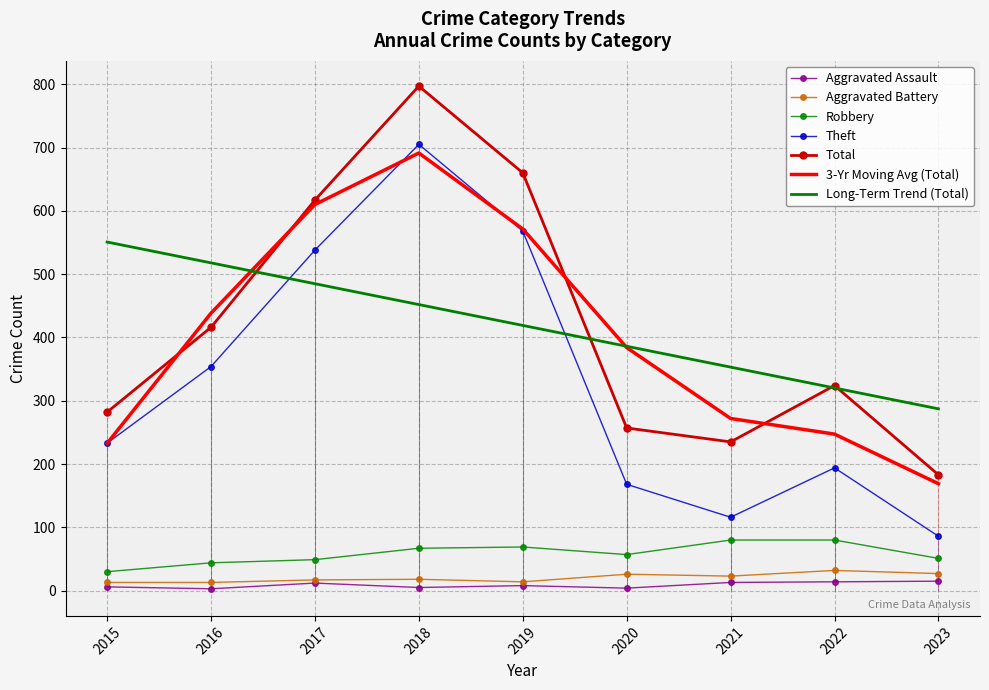

The Aggravated Assault series shows 14 at 2022. True or false?

True